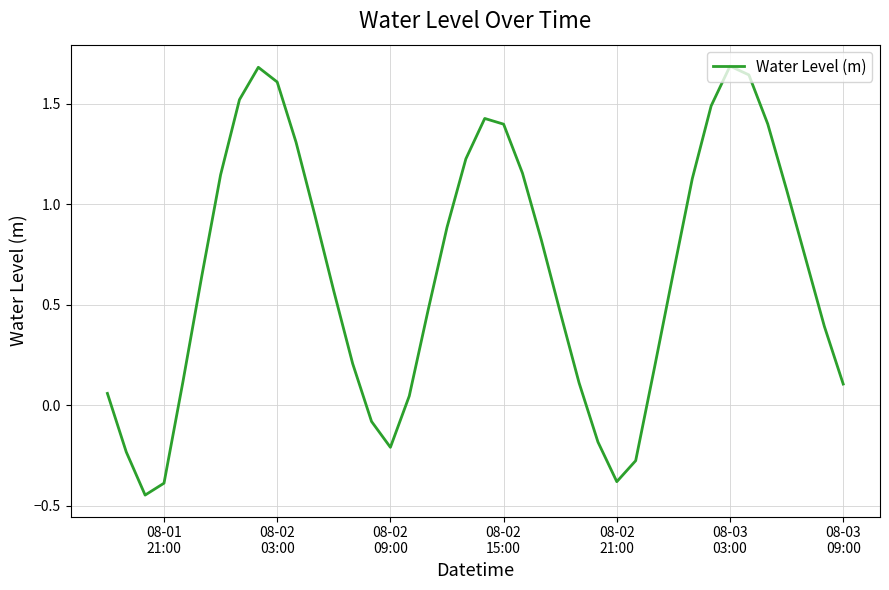

What is the maximum value shown in the chart?

1.7